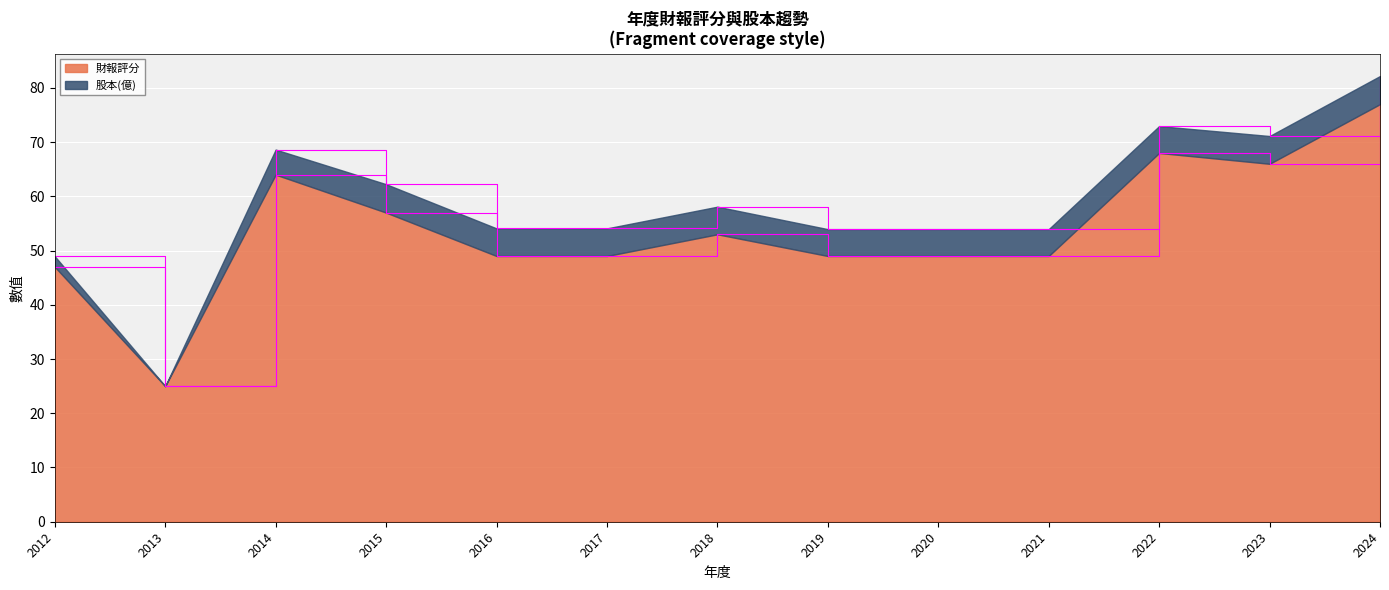

List the labels in order of value, largest first.

2024, 2022, 2023, 2014, 2015, 2018, 2016, 2017, 2019, 2020, 2021, 2012, 2013